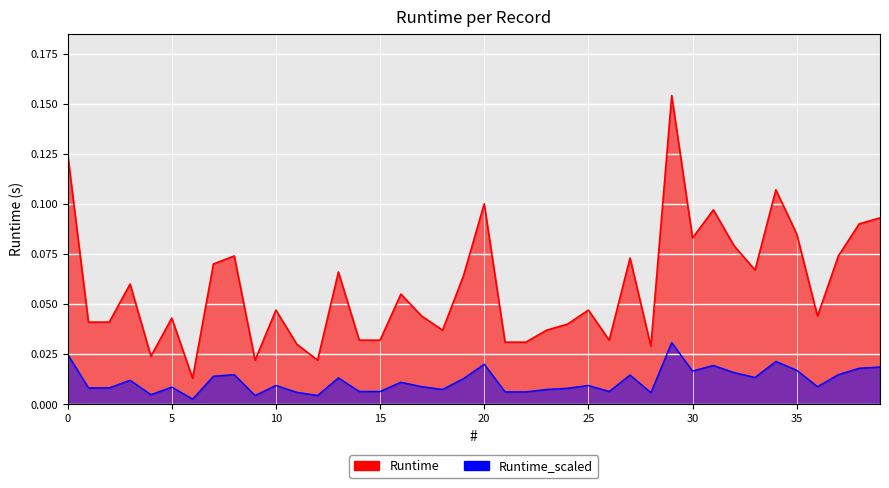

The chart shows a value of 0.0 at 18. True or false?

True